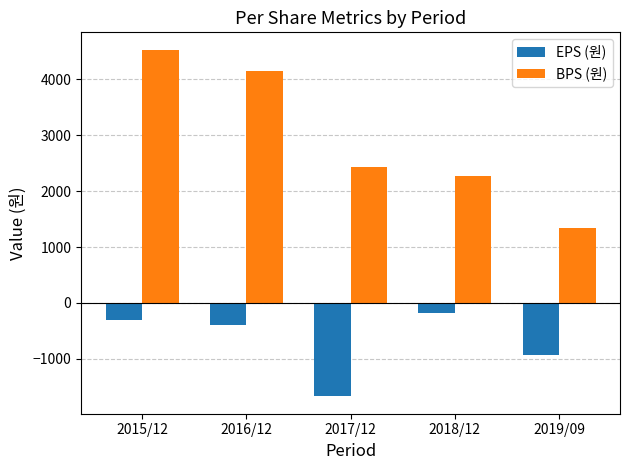

At 2019/09, list the series in order from smallest to largest.

EPS (원), BPS (원)